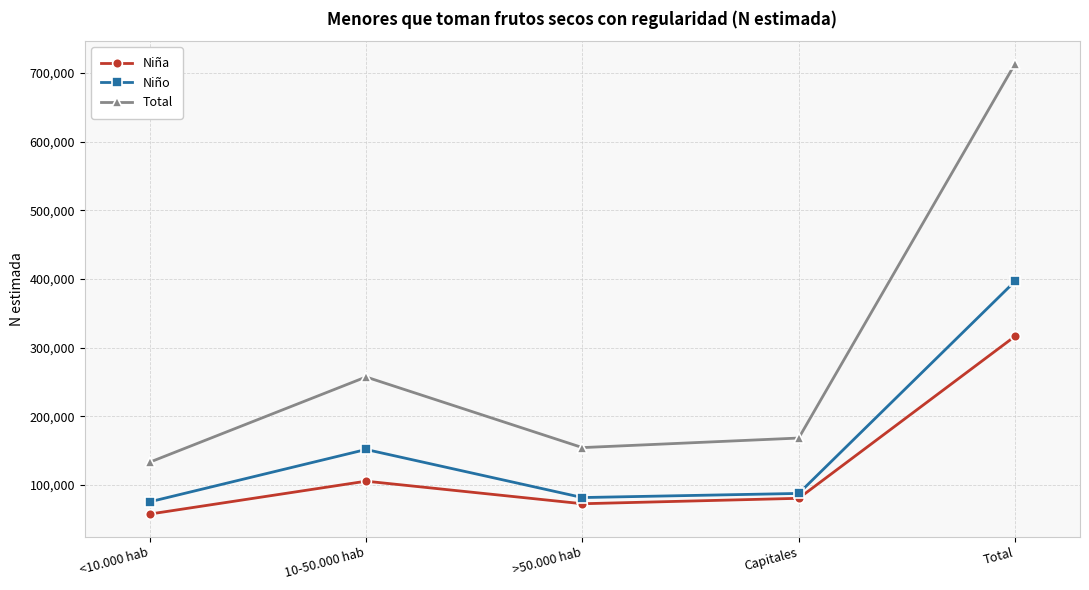

At which category is the sum across all series the highest?

Total